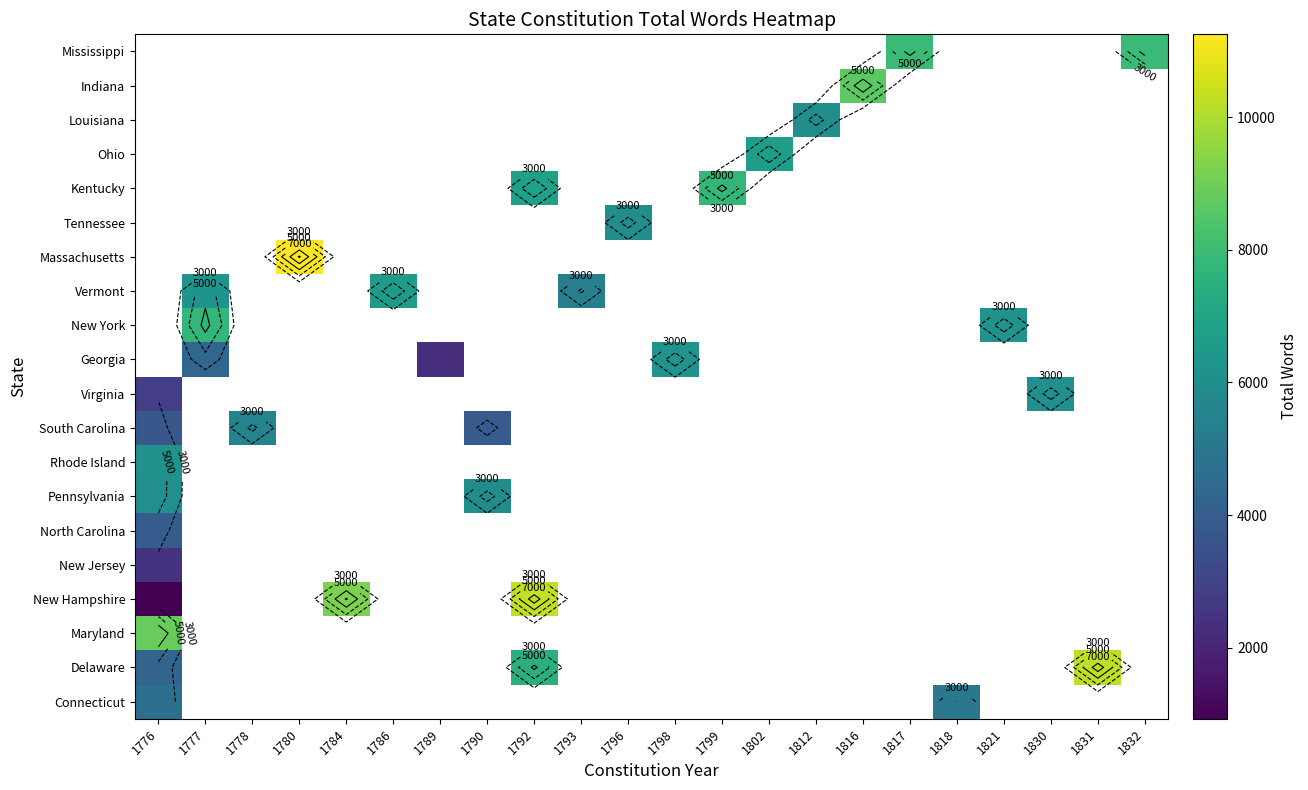

At how many categories does at least one series exceed 2005?

22